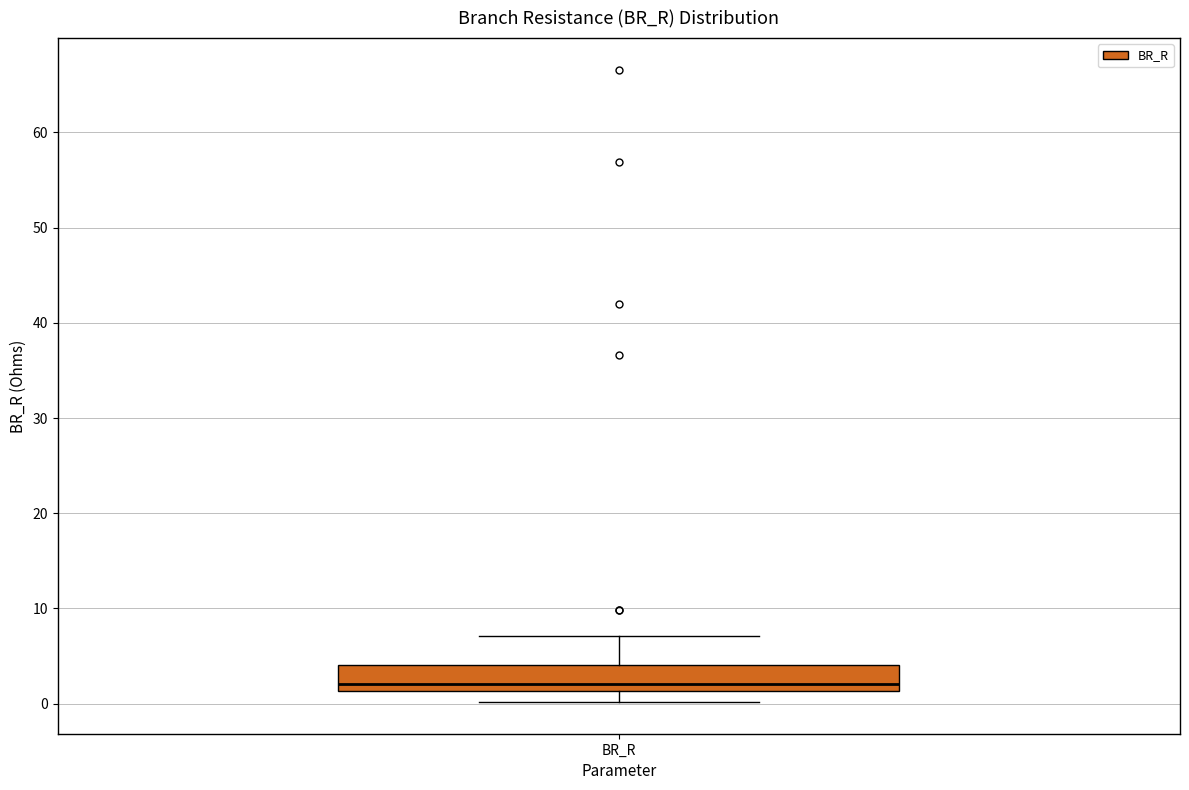

Transcribe this box plot: give where the median line is, the range the box spans, and where the two whiskers end, as read against the y-axis. The values are not printed on the chart, so give them approximately, as read against the axis.

median 2, box 1 to 4, whiskers 0 to 7